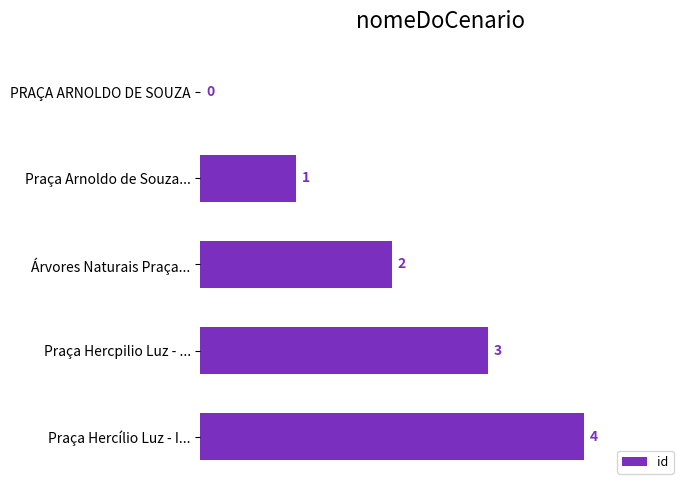

Reading bottom to top, list all the values displayed in this chart.

Praça Hercílio Luz - I...=4	Praça Hercpilio Luz - ...=3	Árvores Naturais Praça...=2	Praça Arnoldo de Souza...=1	PRAÇA ARNOLDO DE SOUZA=0